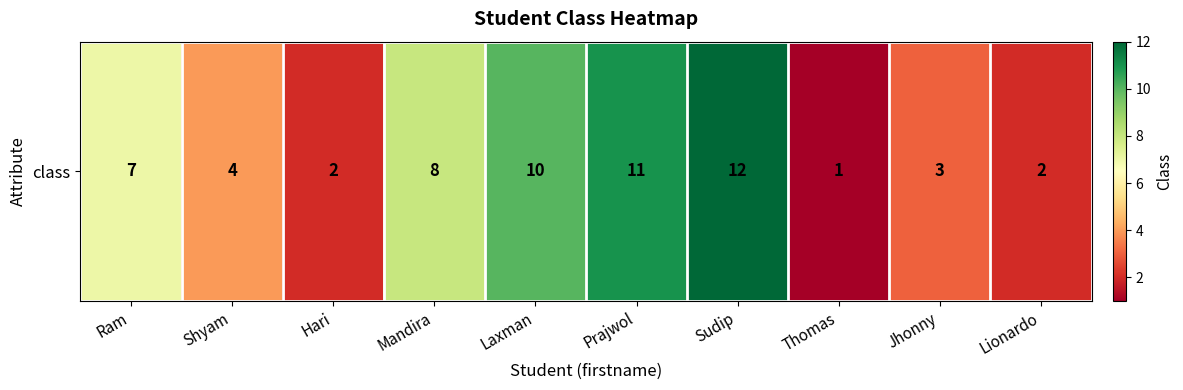

Reading left to right, transcribe all the data shown in this chart.

7	4	2	8	10	11	12	1	3	2